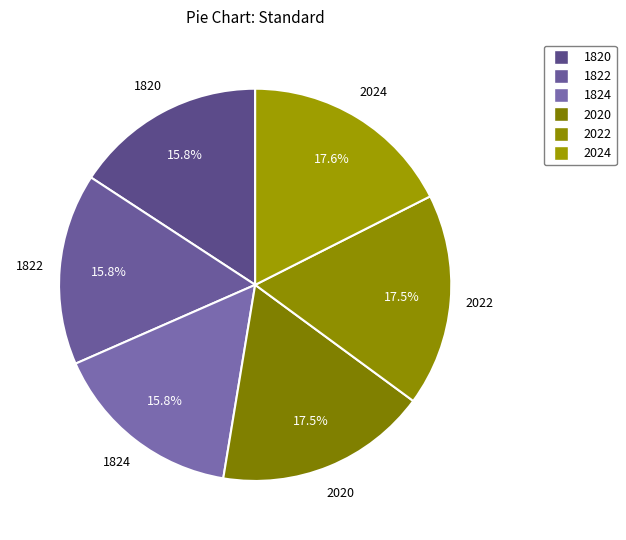

How many slices are in this pie chart?

6